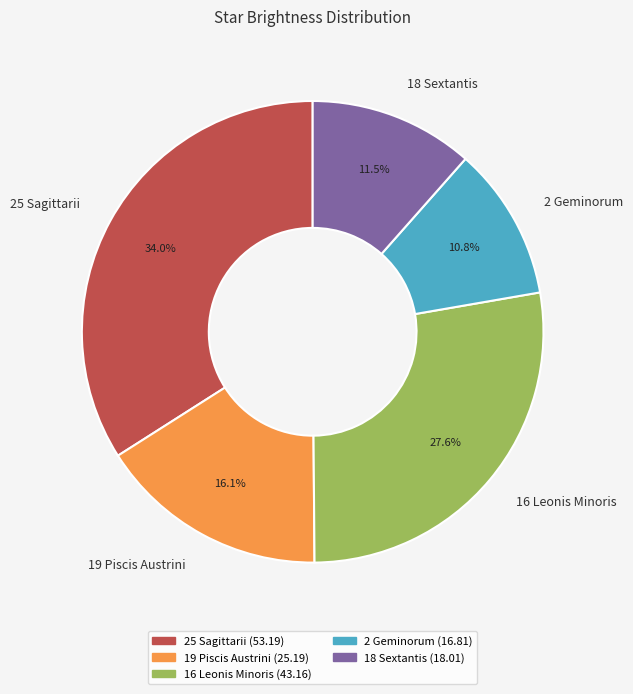

Does any single category account for the majority?

No